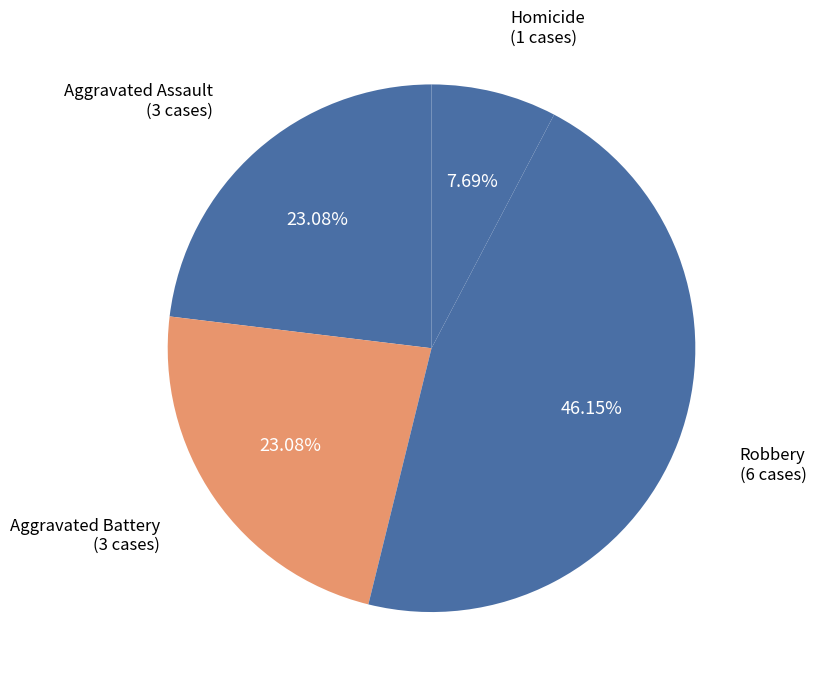

How many segments does this pie chart have?

4